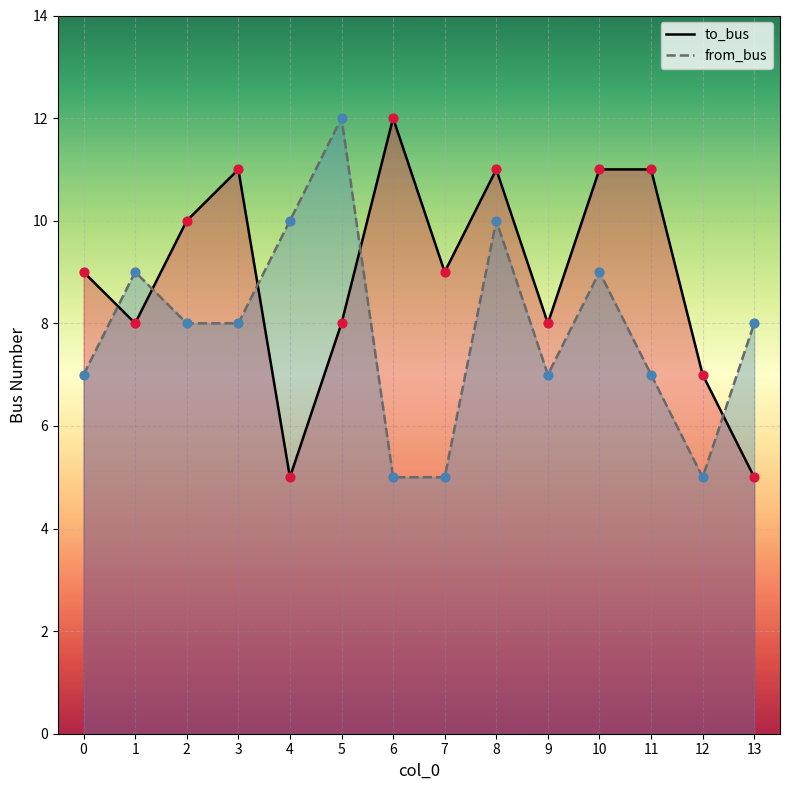

Which series reaches the minimum Y coordinate?

to_bus